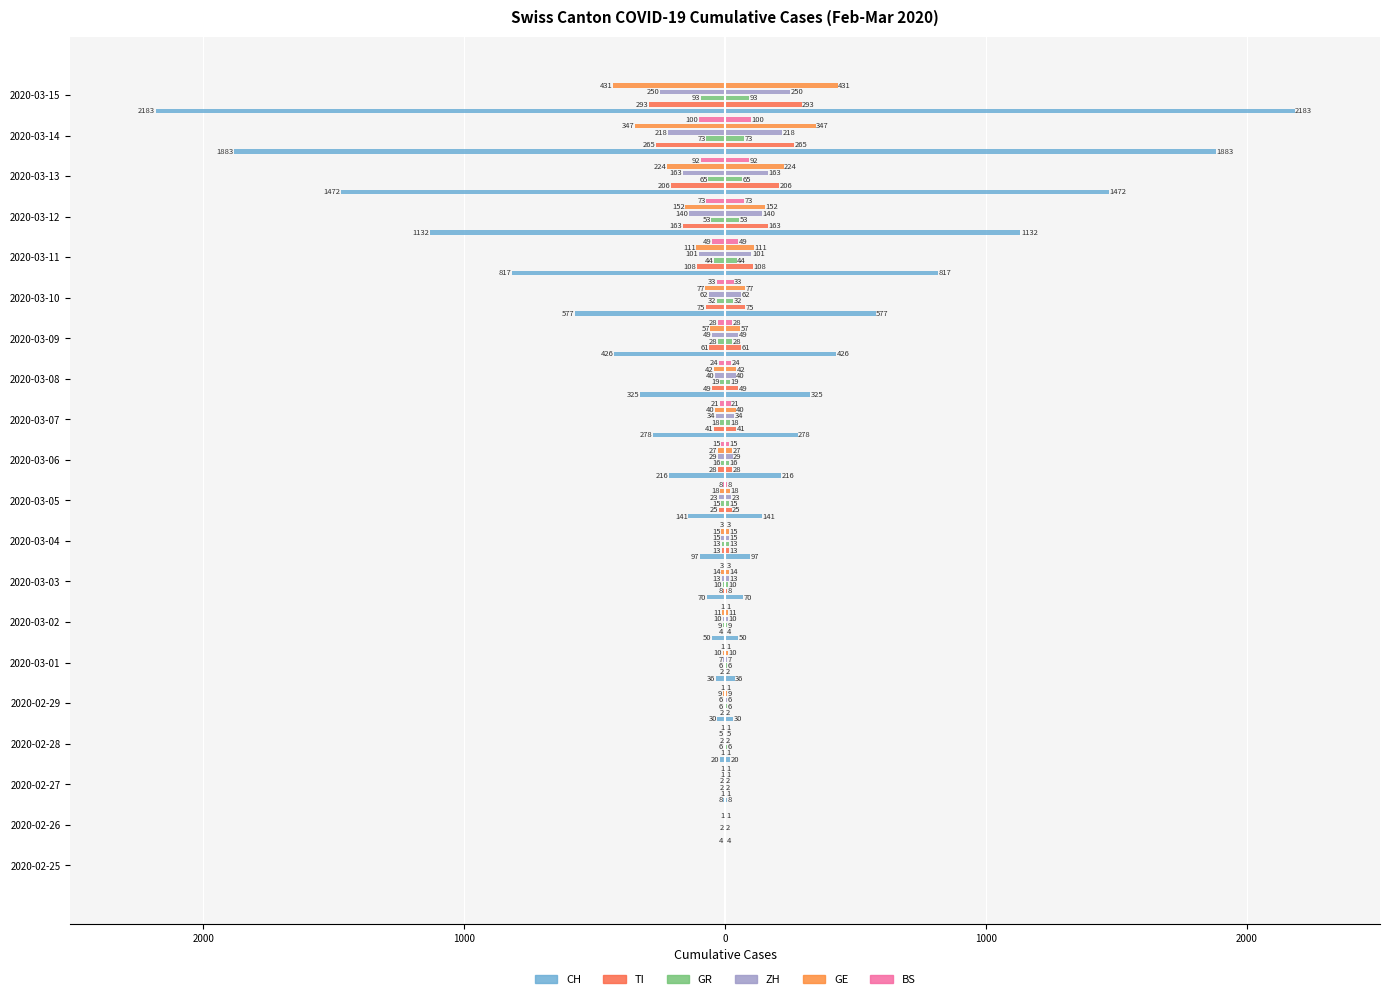

Is the value of CH at 2020-02-29 greater than the value of GR at 2020-03-13?

Yes